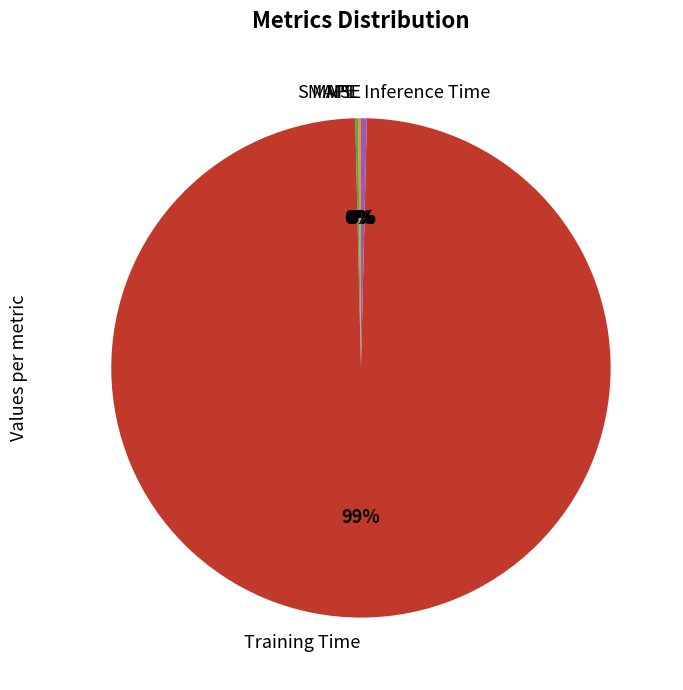

To the nearest percent, what is the average slice percentage?

20%